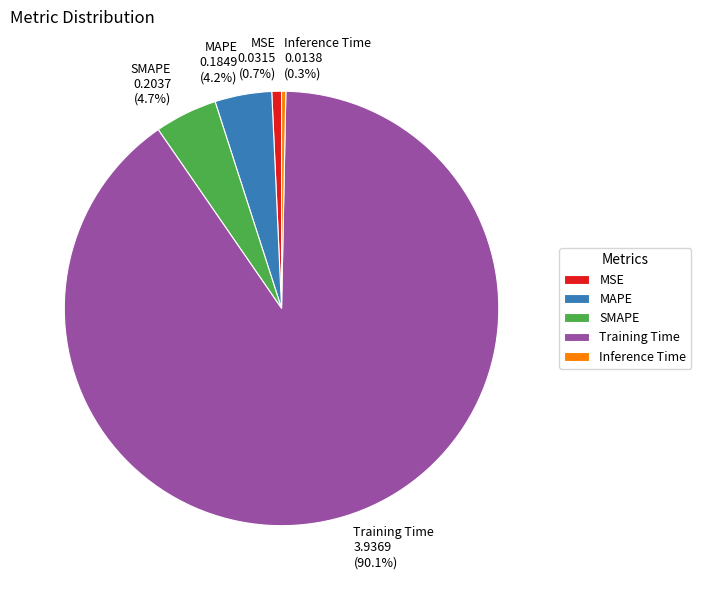

Which has a higher value, MSE or SMAPE?

SMAPE